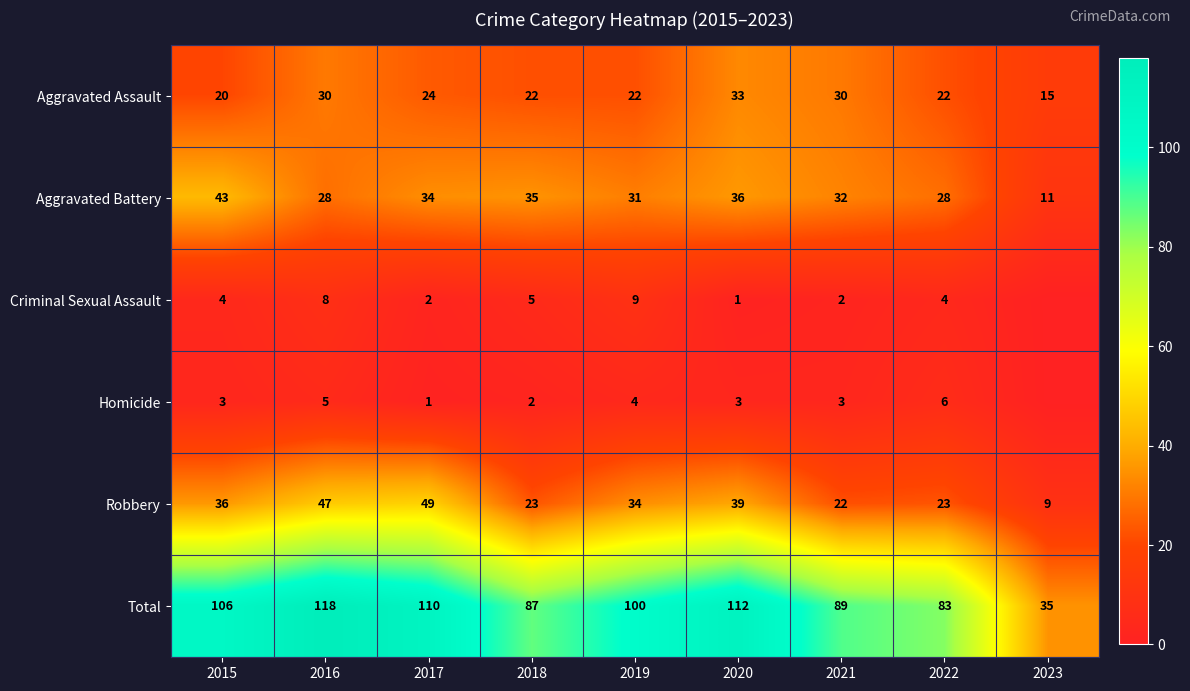

What is the lowest value of the Robbery series?

9